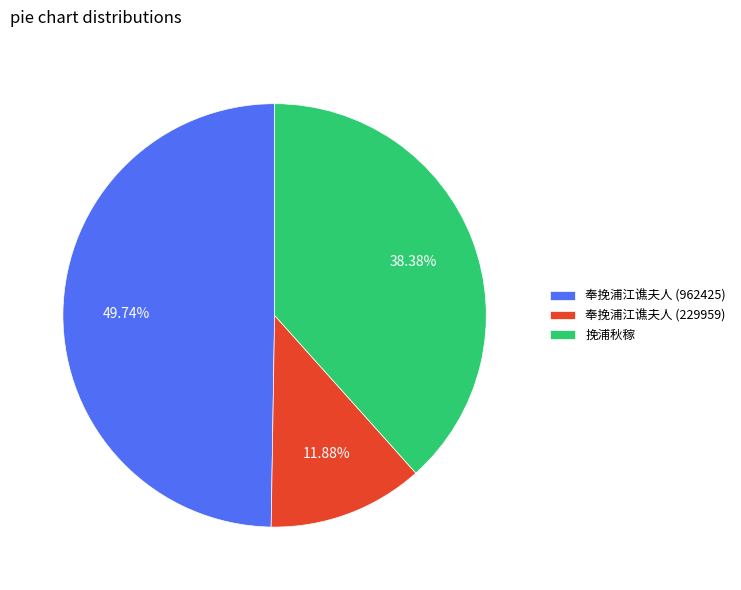

What portion of the pie excludes 奉挽浦江谯夫人 (229959)?

88.1%